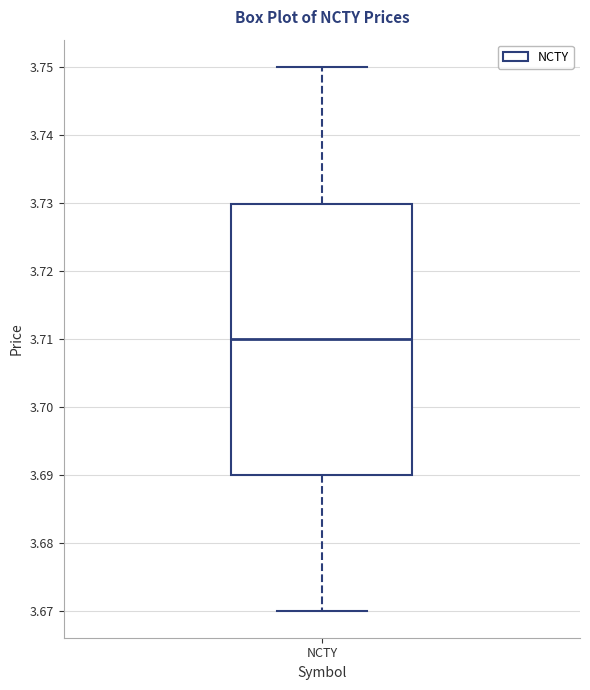

Read this box plot against the y-axis: the position of the median line, the range covered by the box, and the ends of both whiskers. The values are not printed on the chart, so give them approximately, as read against the axis.

median 3.71, box 3.69 to 3.73, whiskers 3.67 to 3.75